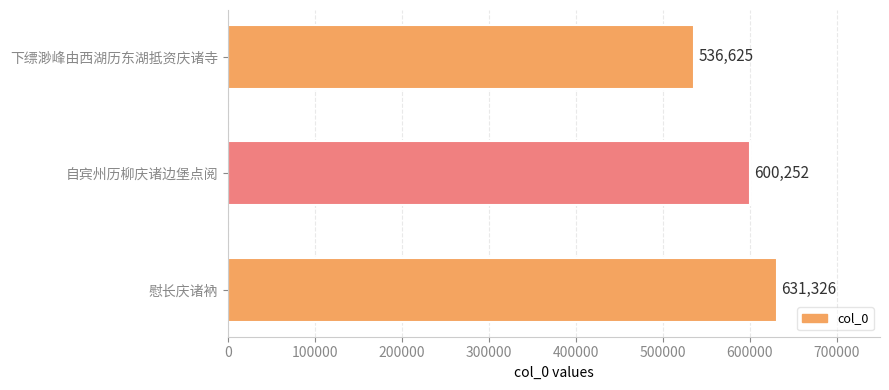

Are the bars horizontal?

Yes